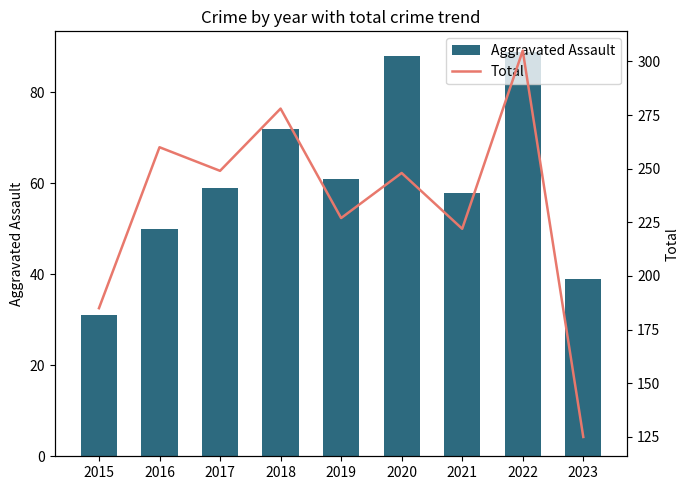

Is it true that Total equals 145 at 2019?

False